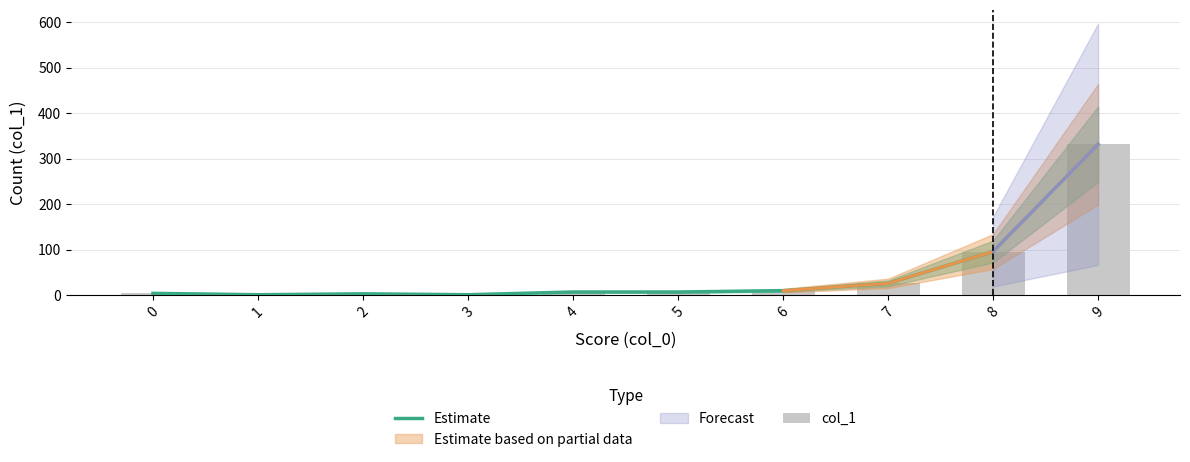

Reading left to right, extract all data points from this chart.

Estimate: 0=4	1=1	2=3	3=1	4=7	5=7	6=10	7=26	8=96	9=332
col_1: 0=4	1=1	2=3	3=1	4=7	5=7	6=10	7=26	8=96	9=332